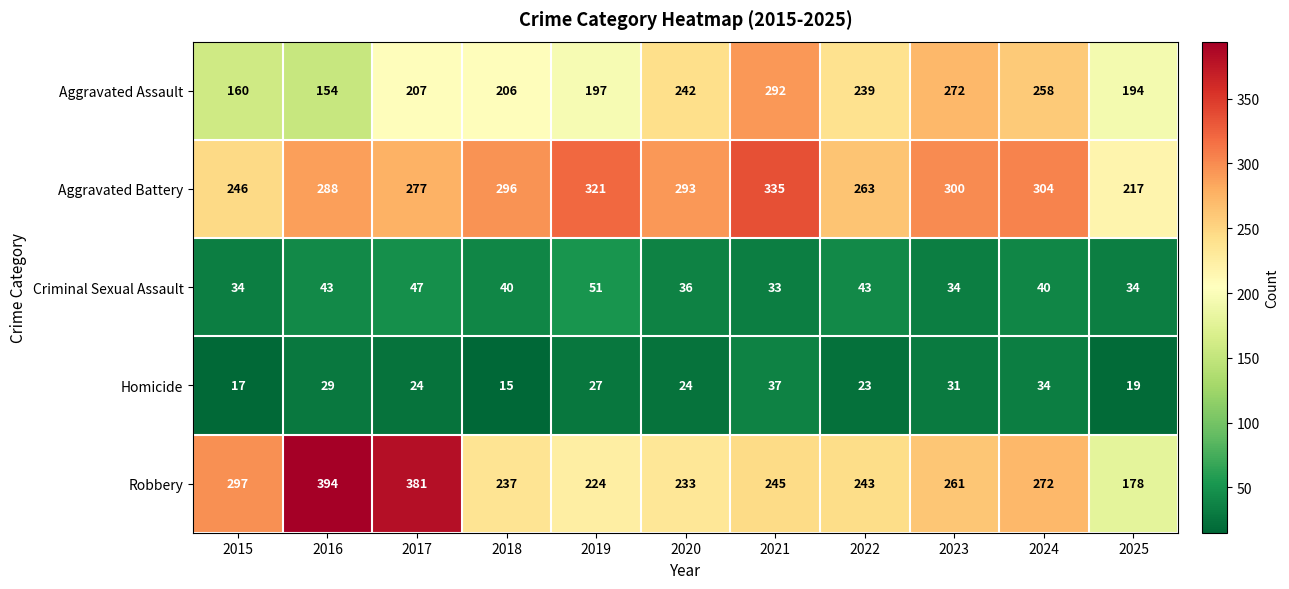

What is the minimum value for Robbery?

178